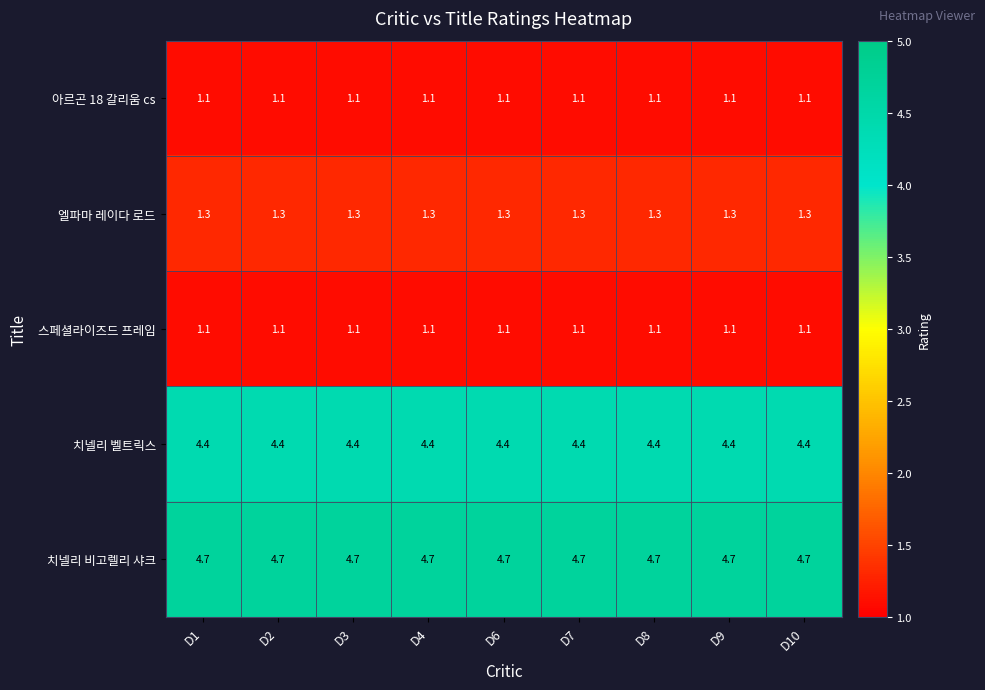

The 치넬리 벨트릭스 series shows 4.4 at D3. True or false?

True